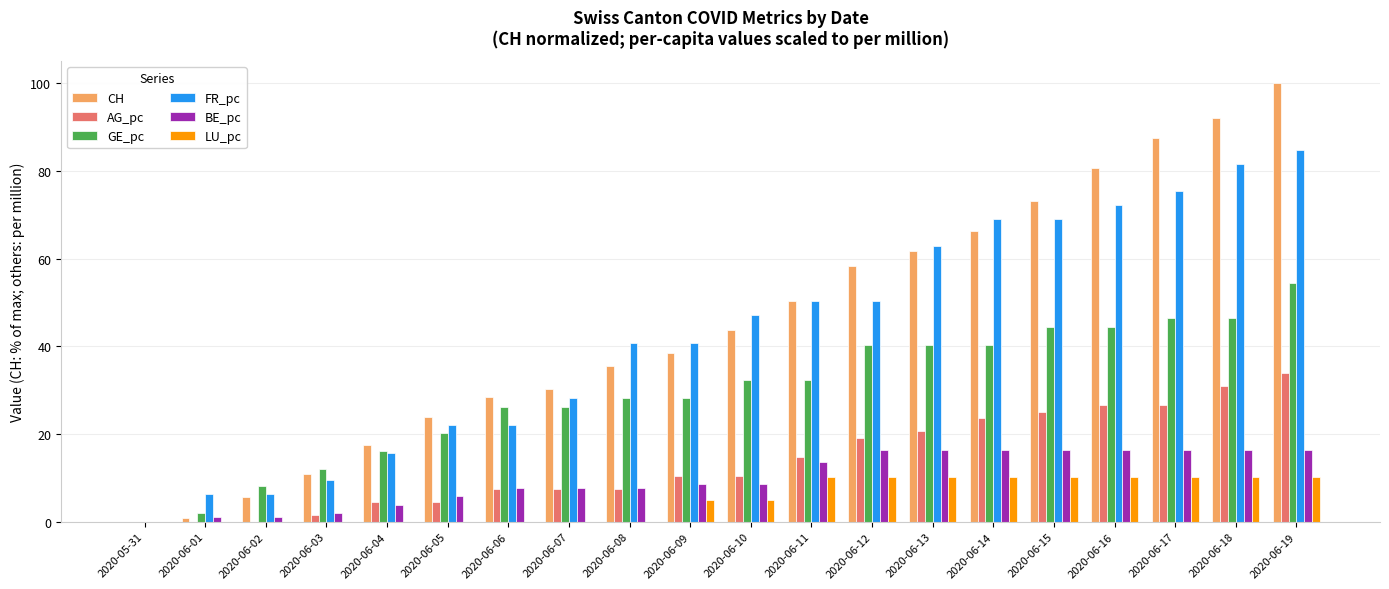

Is it true that LU_pc equals 3.7 at 2020-06-05?

False